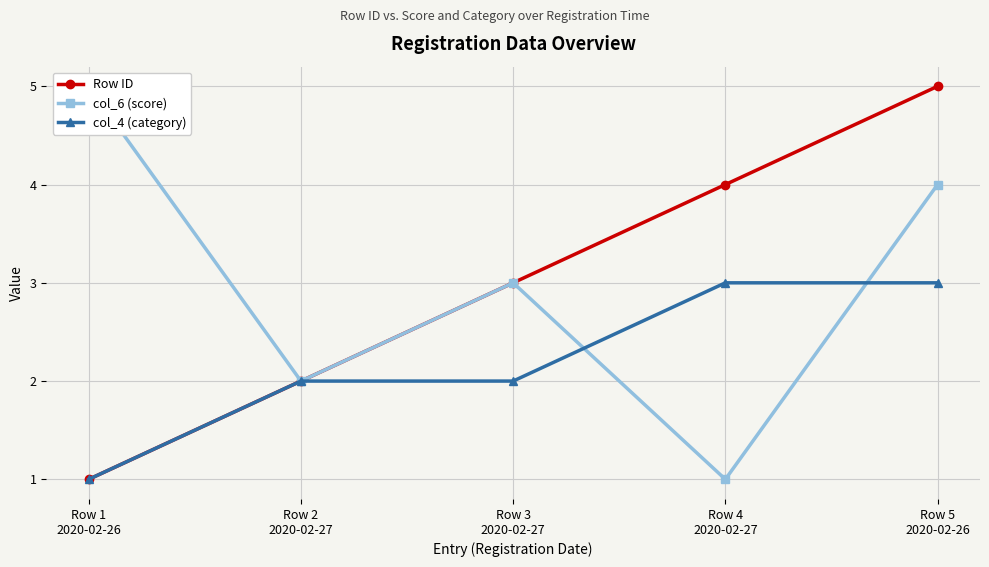

True or false: Row ID has a value of 1 at Row 1
2020-02-26.

False